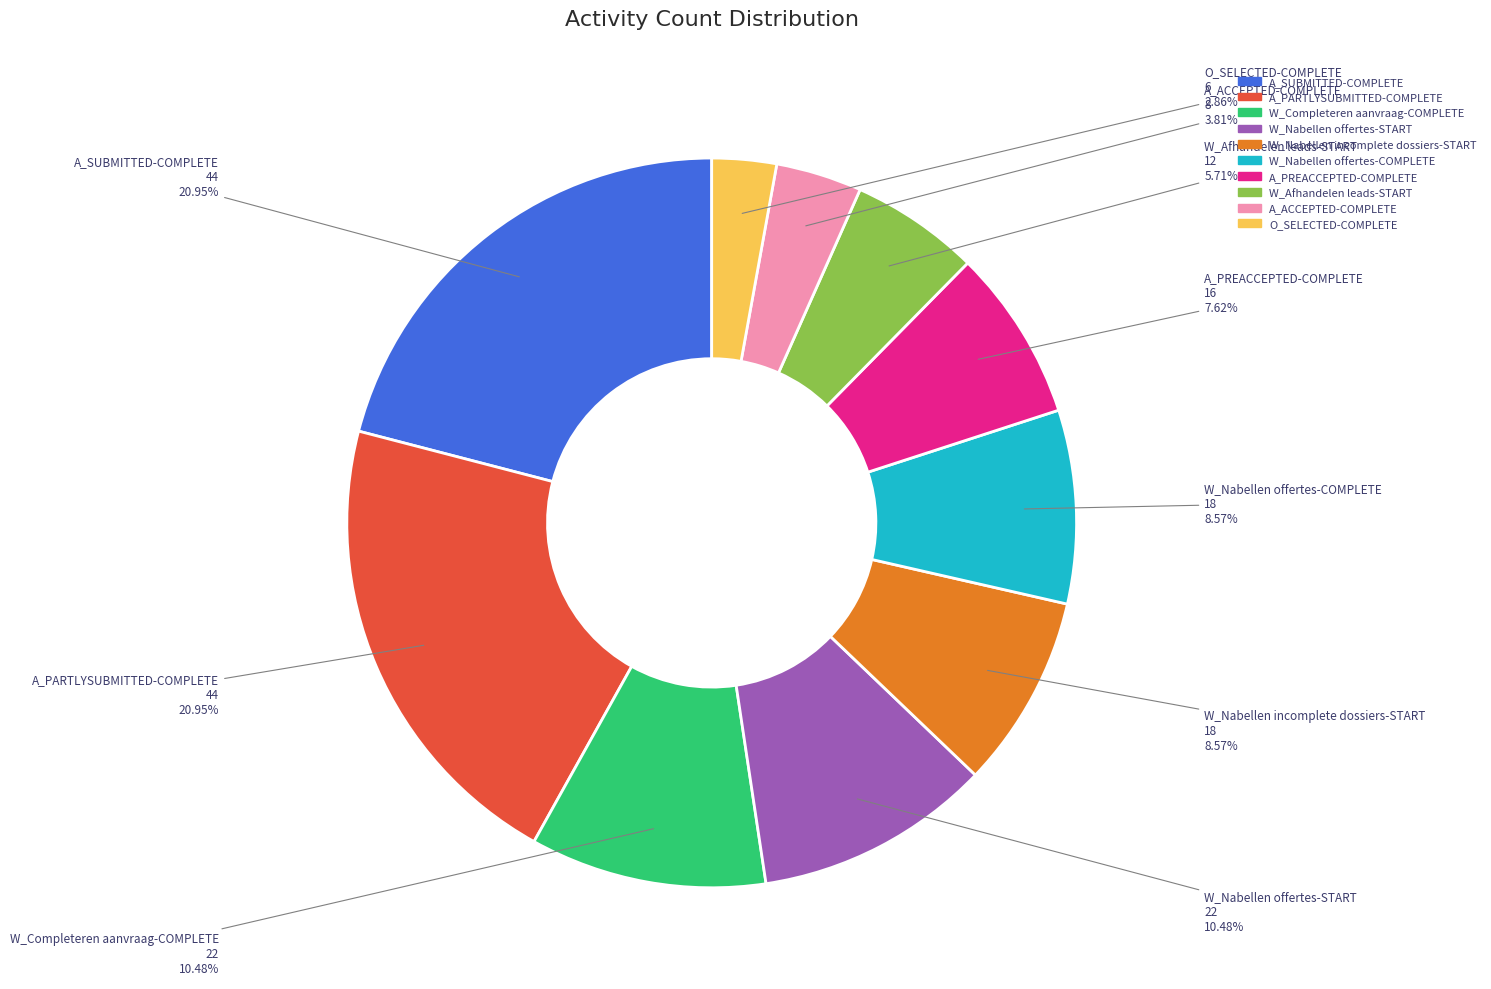

What percentage is the O_SELECTED-COMPLETE slice, to the nearest percent?

3%